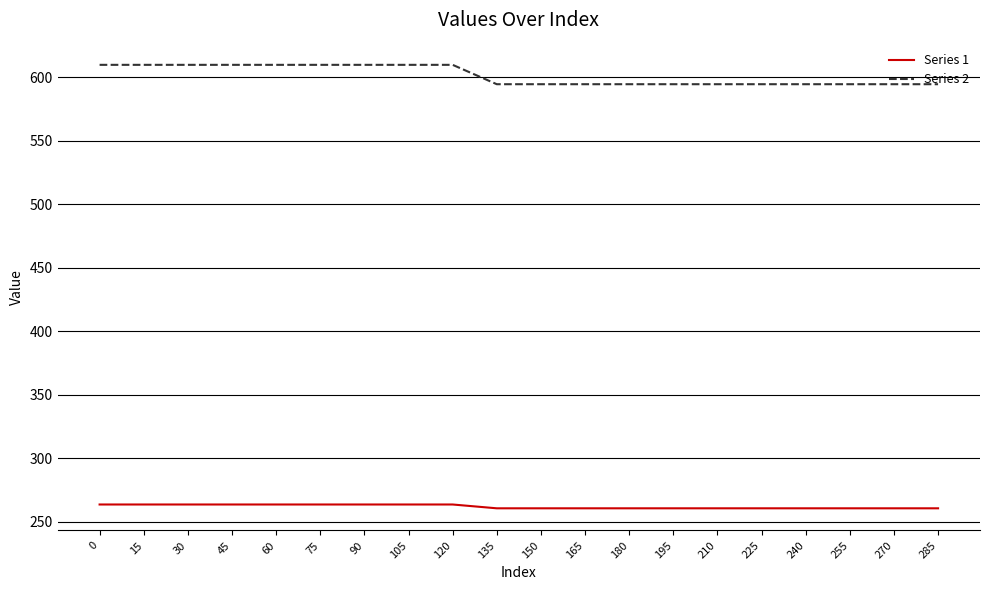

Read the Series 1 value at 75.

263.7